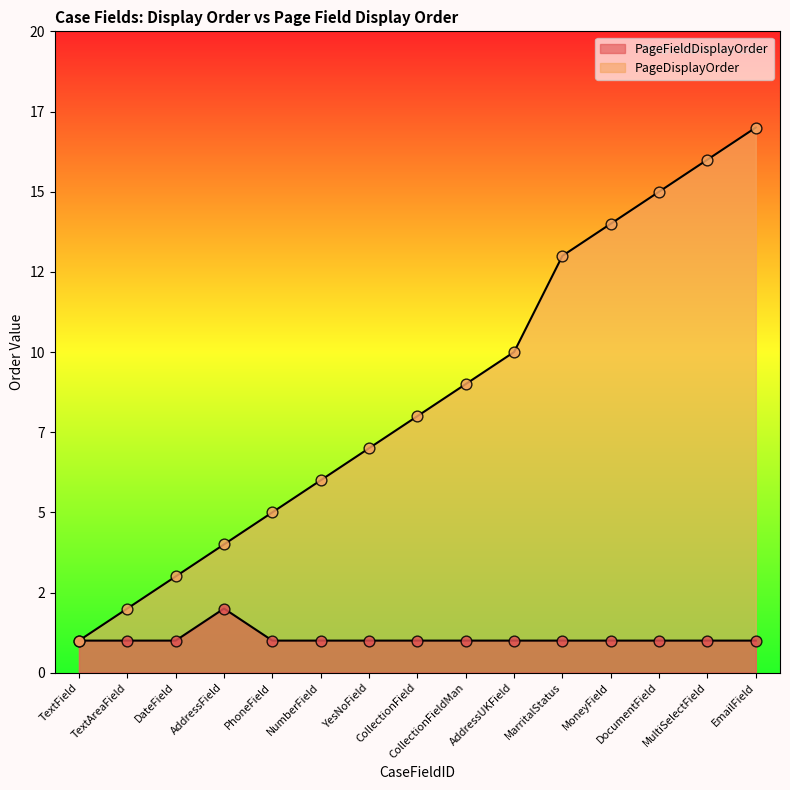

At which category is the sum across all series the highest?

EmailField